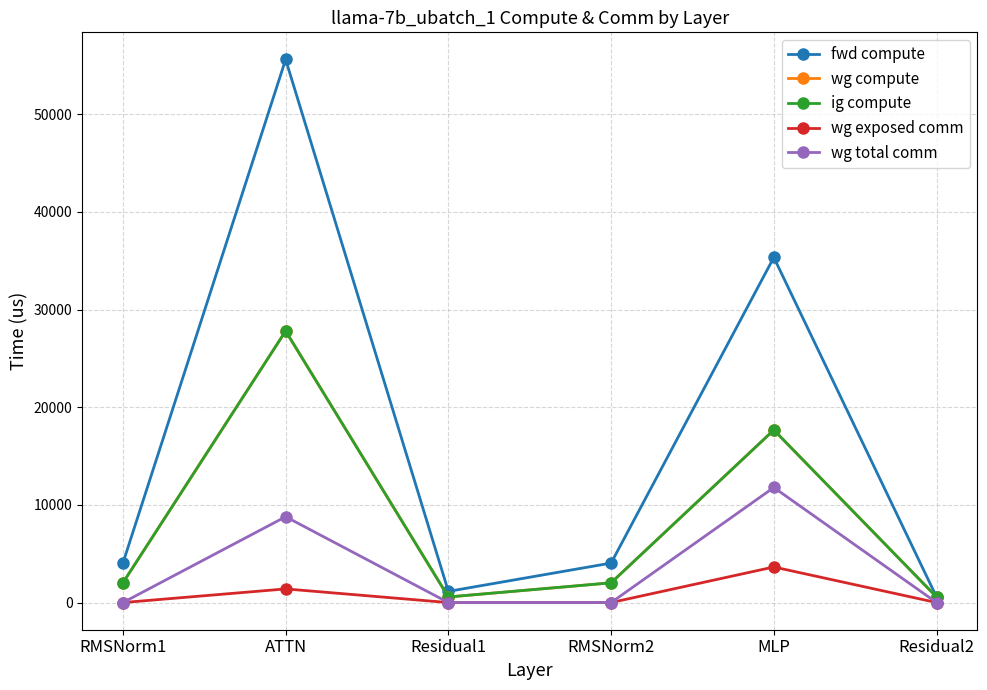

True or false: wg total comm and fwd compute cross at least once.

False